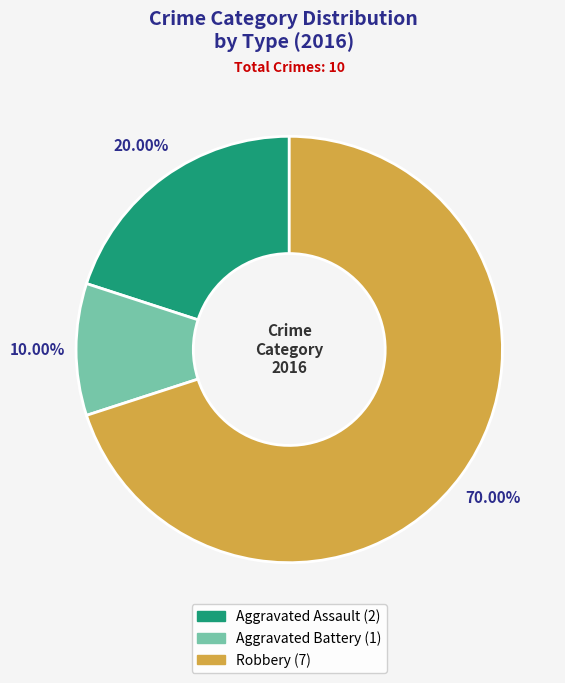

To the nearest percent, what percentage of the pie is Aggravated Battery?

10%